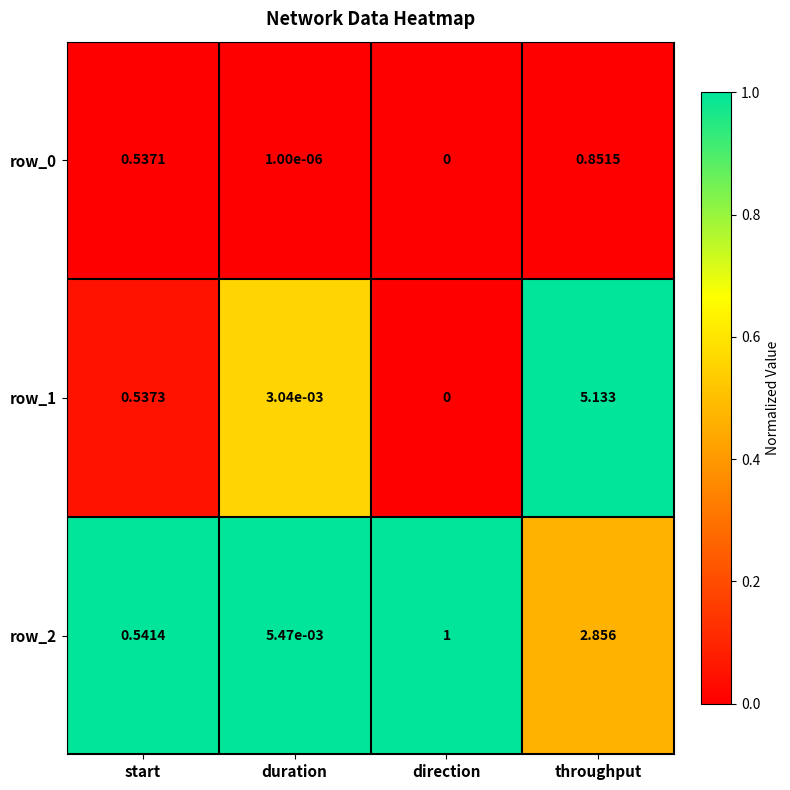

Is the value of row_2 at duration greater than the value of row_0 at direction?

Yes